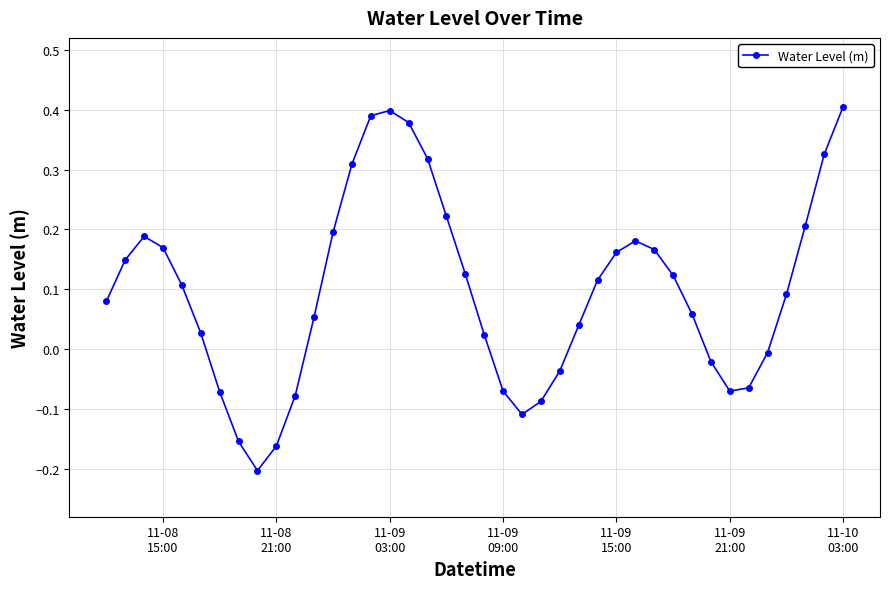

What is the difference between the maximum and second lowest values?

0.6